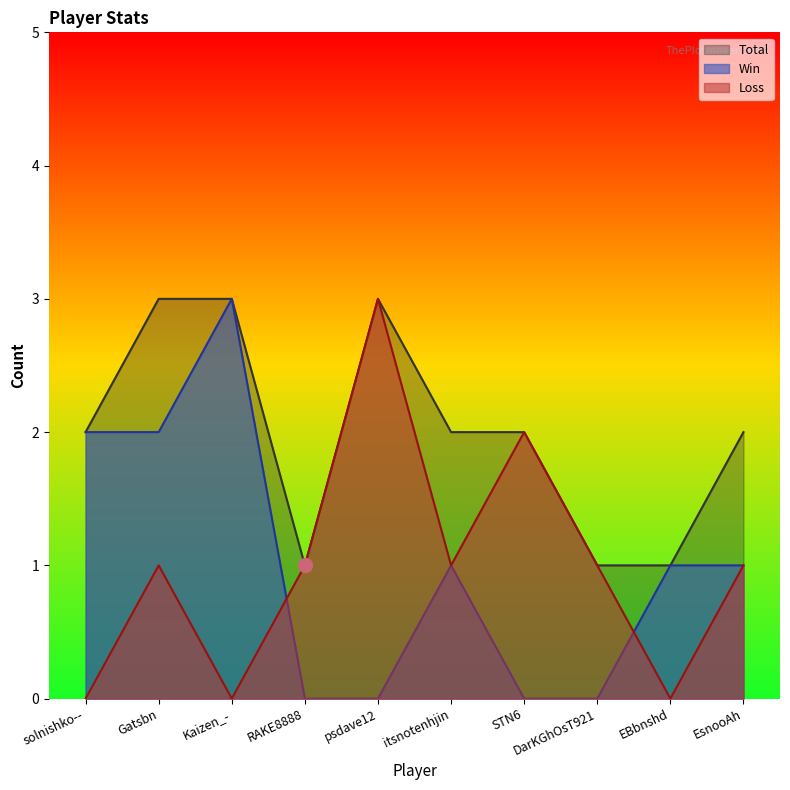

Reading left to right, what are all the values shown in this chart?

Win: solnishko--=2	Gatsbn=2	Kaizen_-=3	RAKE8888=0	psdave12=0	itsnotenhjin=1	STN6=0	DarKGhOsT921=0	EBbnshd=1	EsnooAh=1
Loss: solnishko--=0	Gatsbn=1	Kaizen_-=0	RAKE8888=1	psdave12=3	itsnotenhjin=1	STN6=2	DarKGhOsT921=1	EBbnshd=0	EsnooAh=1
Total: solnishko--=2	Gatsbn=3	Kaizen_-=3	RAKE8888=1	psdave12=3	itsnotenhjin=2	STN6=2	DarKGhOsT921=1	EBbnshd=1	EsnooAh=2